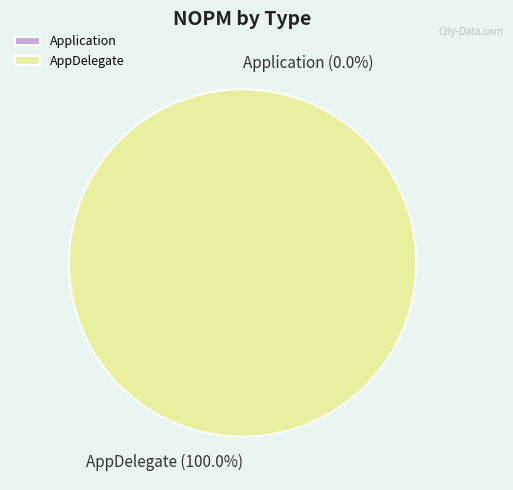

Does any single category account for the majority?

Yes